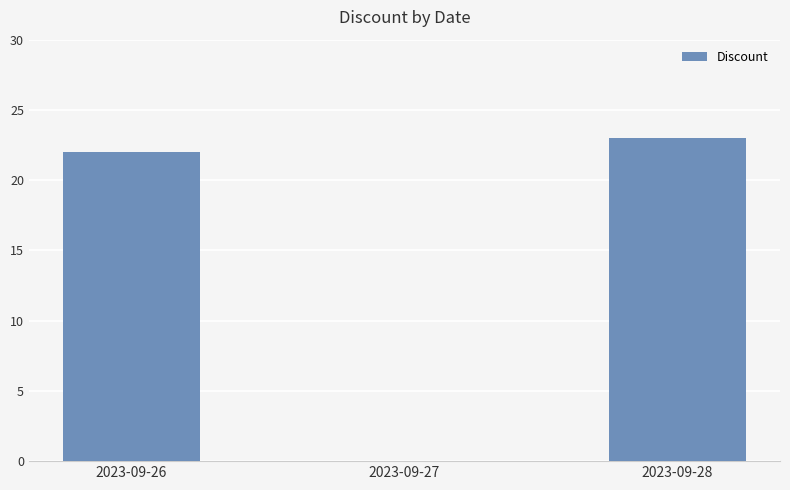

Which label corresponds to the largest value in the chart?

2023-09-28